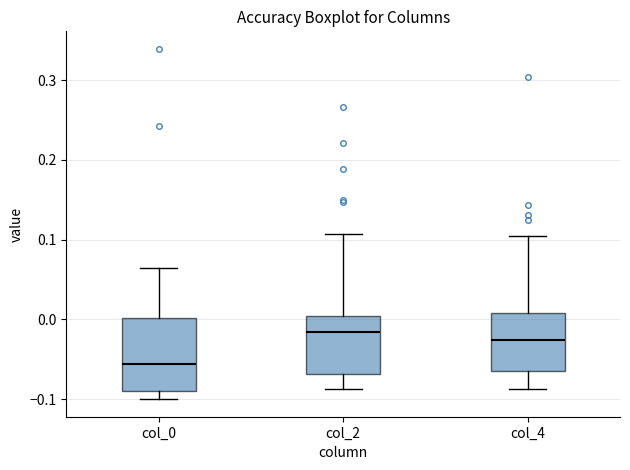

Reading left to right, read every box against the y-axis: the position of its median line, the range the box covers, and the ends of its whiskers. The values are not printed on the chart, so give them approximately, as read against the axis.

col_0: median -0.06, box -0.09 to 0.00, whiskers -0.10 to 0.06
col_2: median -0.02, box -0.07 to 0.00, whiskers -0.09 to 0.11
col_4: median -0.03, box -0.06 to 0.01, whiskers -0.09 to 0.10